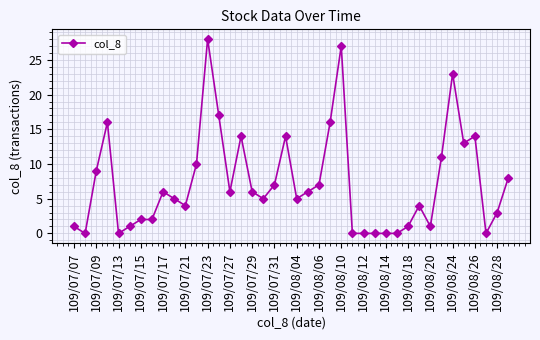

Reading right to left, transcribe all the data shown in this chart.

8	3	0	14	13	23	11	1	4	1	0	0	0	0	0	27	16	7	6	5	14	7	5	6	14	6	17	28	10	4	5	6	2	2	1	0	16	9	0	1